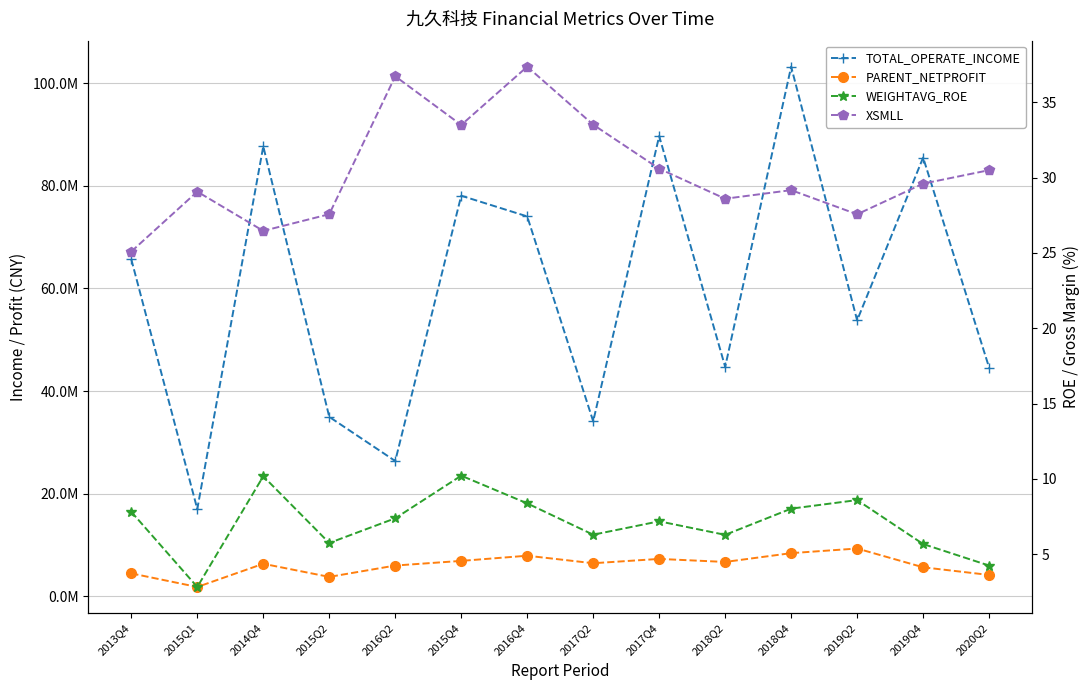

True or false: XSMLL and PARENT_NETPROFIT intersect in this chart.

False